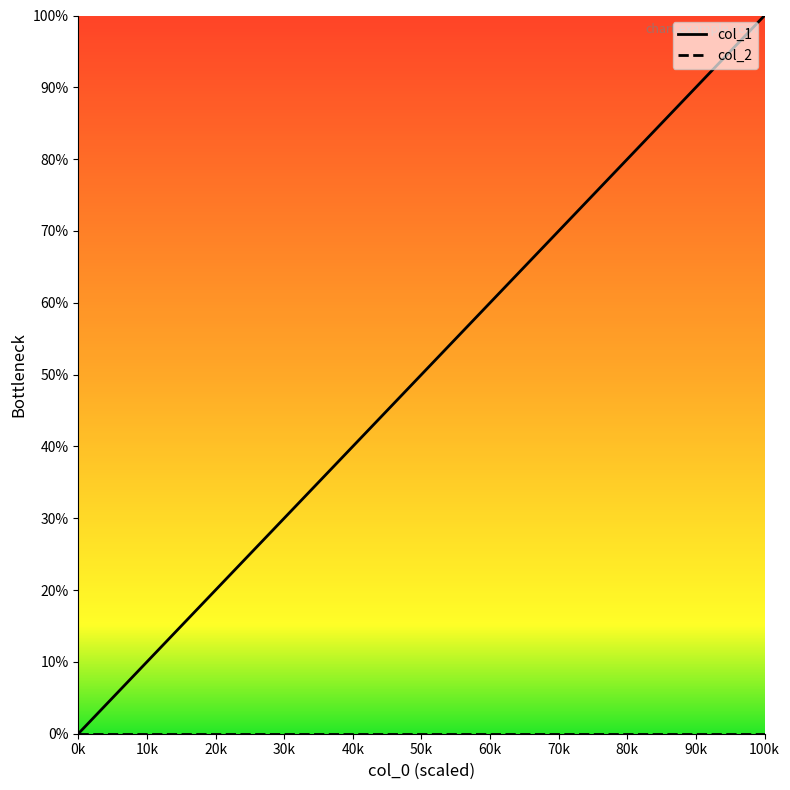

Between 50k and 100k, which is larger?

100k